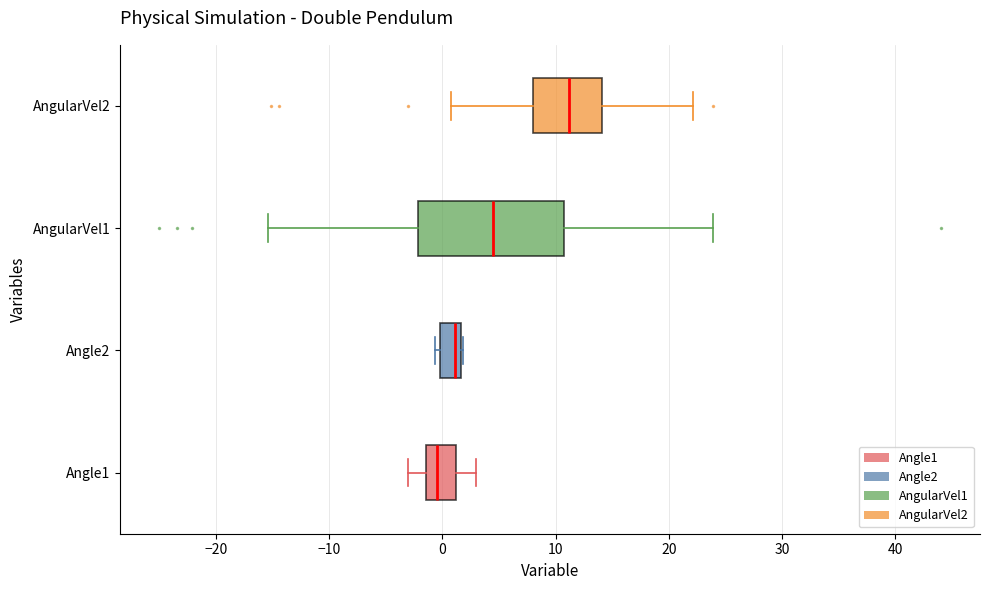

Which box is the widest, from its left edge to its right edge?

AngularVel1